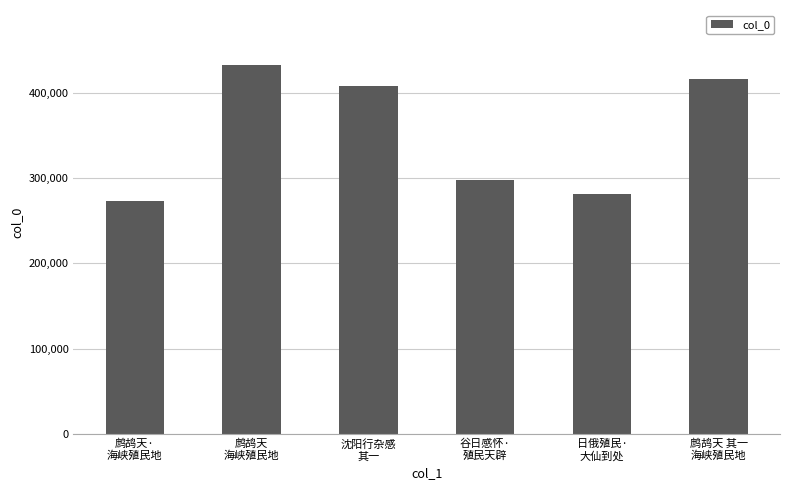

Reading left to right, what are all the values shown in this chart?

鹧鸪天·
海峡殖民地=273314	鹧鸪天
海峡殖民地=432291	沈阳行杂感
其一=407907	谷日感怀·
殖民天辟=297217	日俄殖民·
大仙到处=281924	鹧鸪天 其一
海峡殖民地=416203